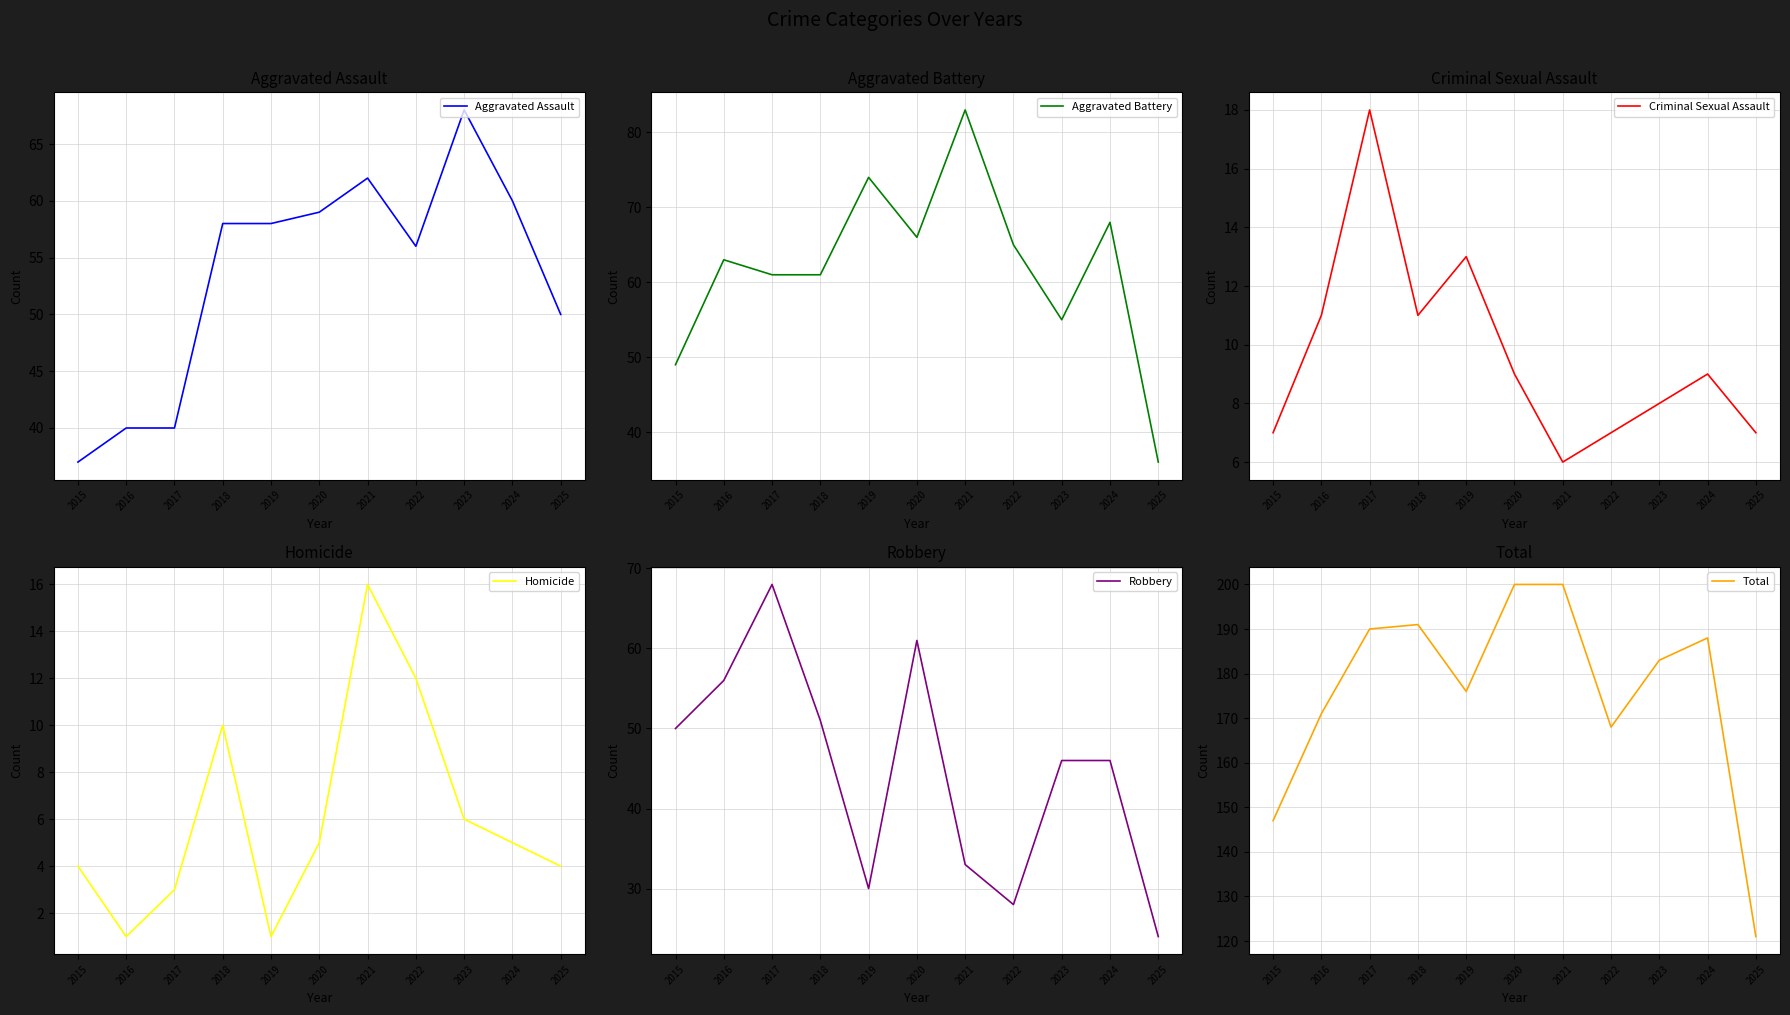

What is the difference between the maximum and minimum values in the Total series?

79